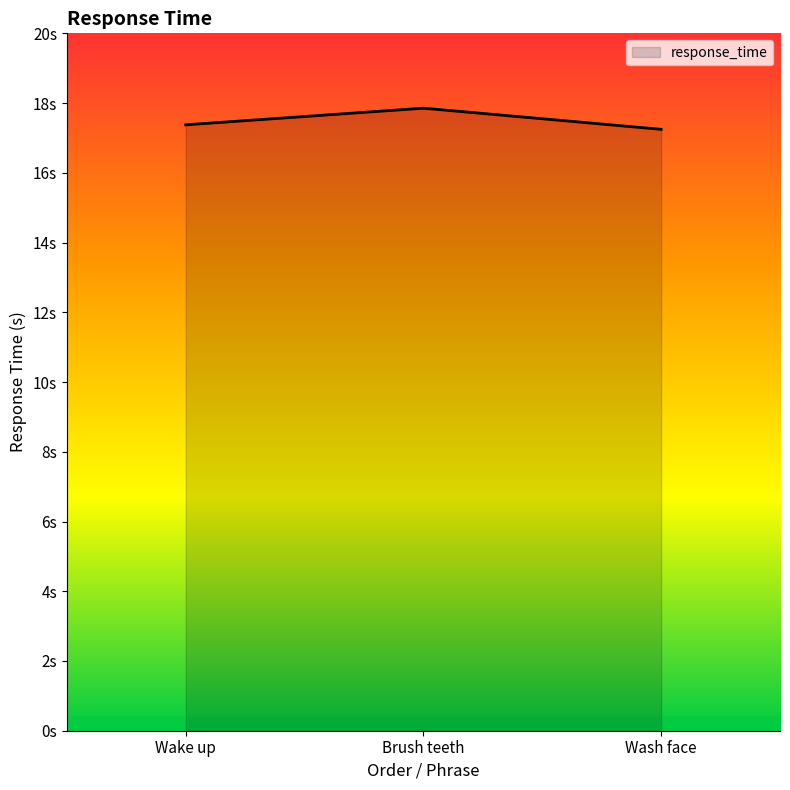

Which category has the lowest value across all series?

Wash face